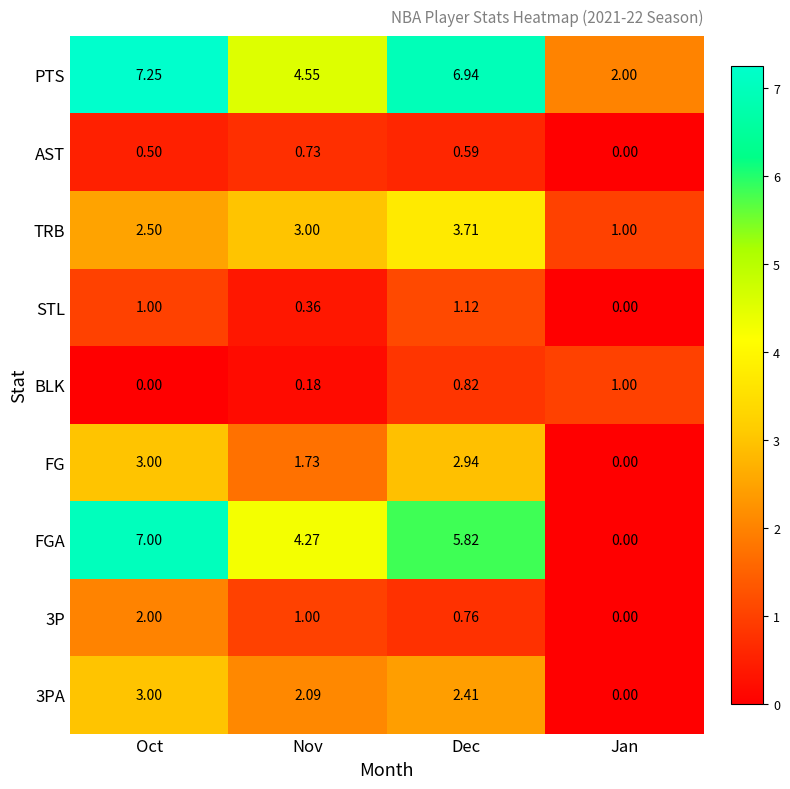

At which category does the chart reach its peak across all series?

Oct